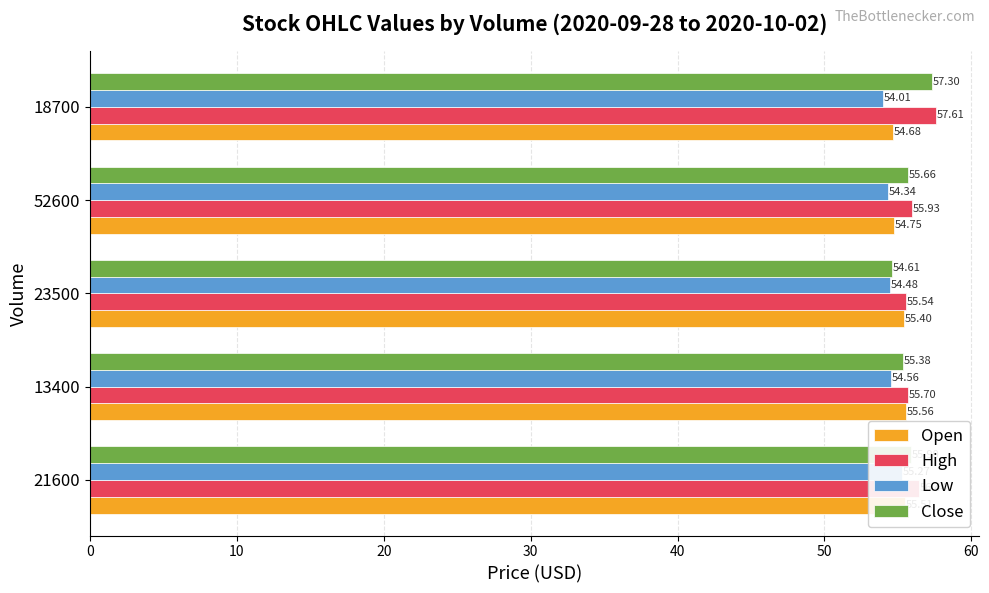

What is the value of the High bar at the 2nd from the left?

55.7